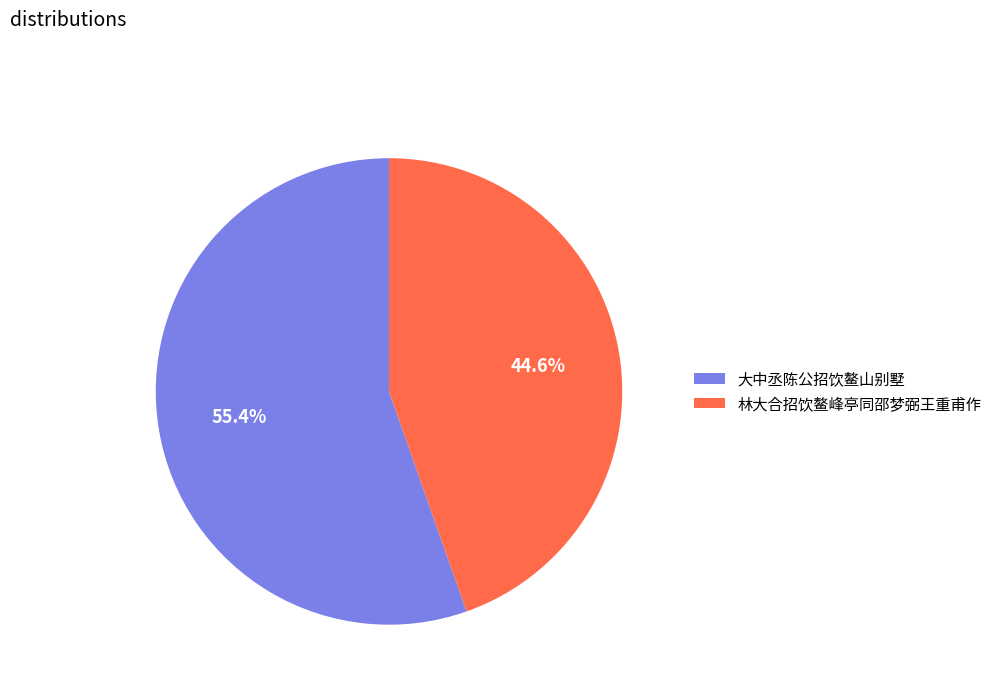

Count the number of slices in the pie.

2